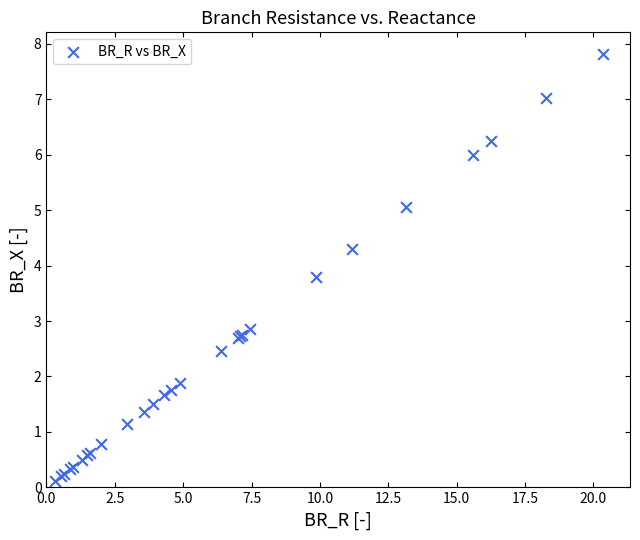

What Y value in the scatter plot is closest to 3?

2.9